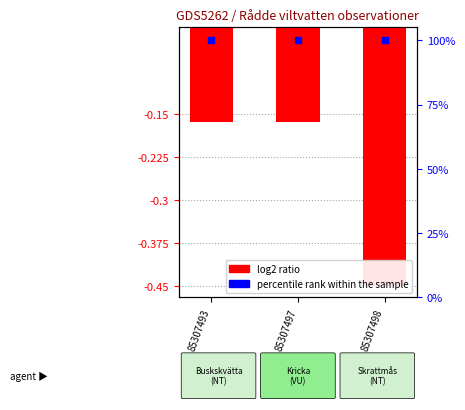

At how many categories does at least one series exceed 39?

3